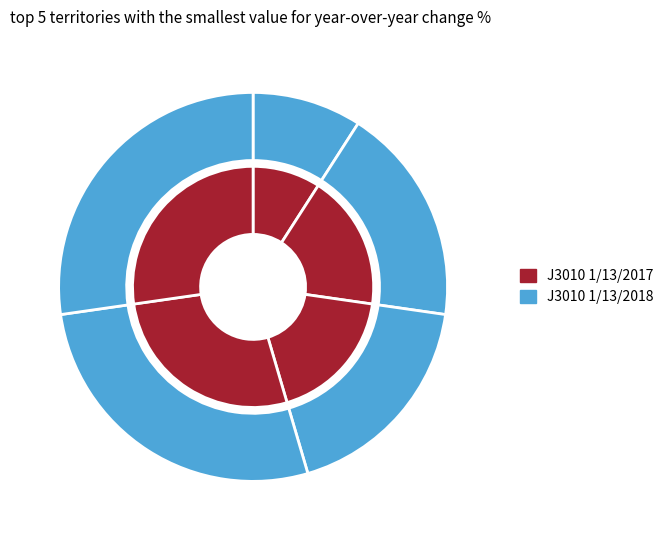

The Kisumu slice represents 19% of the pie. True or false?

True